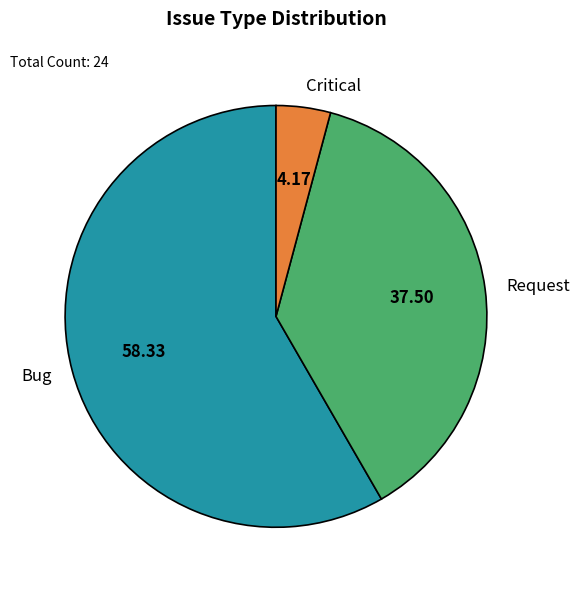

Is the sum of Bug and Request greater than half?

Yes